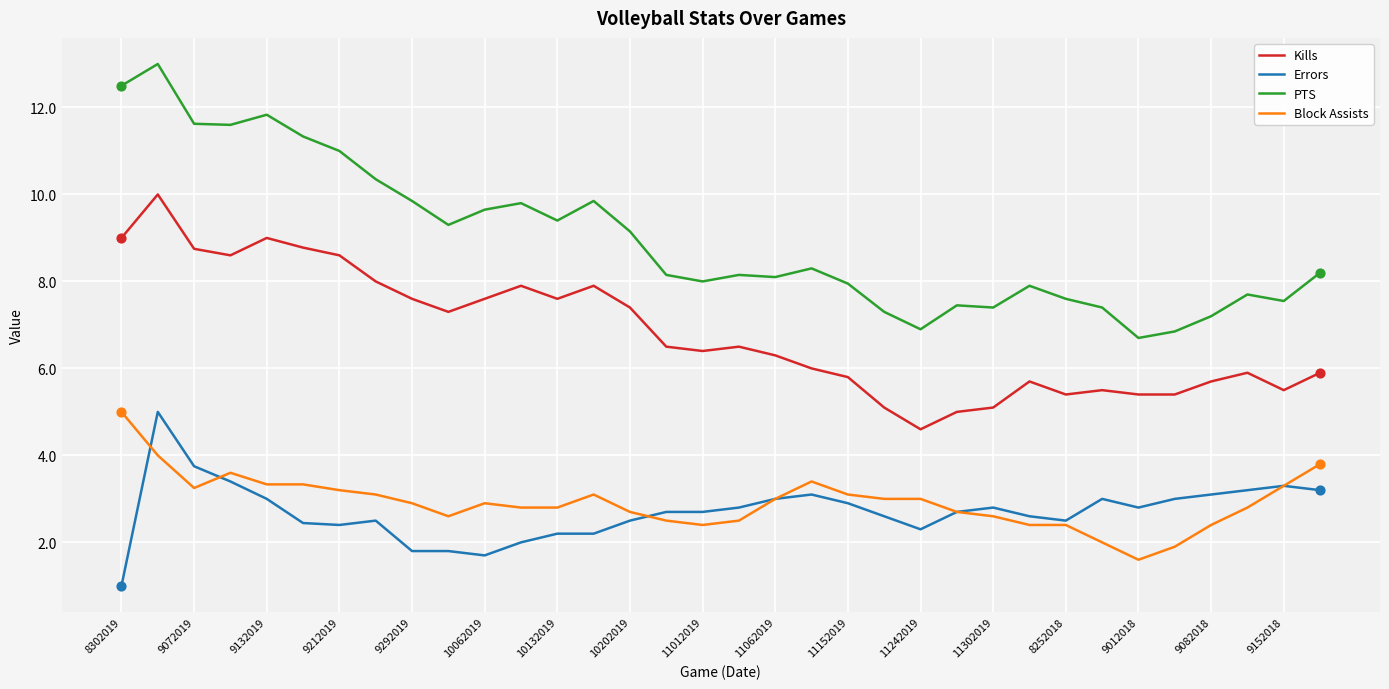

What are all the series names shown in the legend?

Kills, Errors, PTS, Block Assists